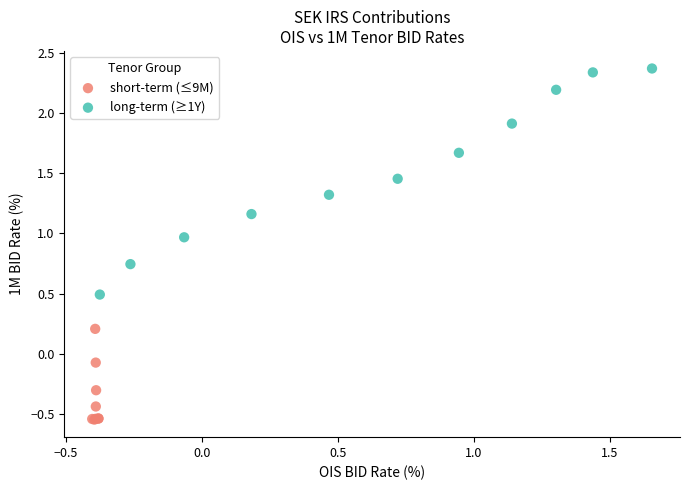

Which series contains the highest Y value?

long-term (≥1Y)